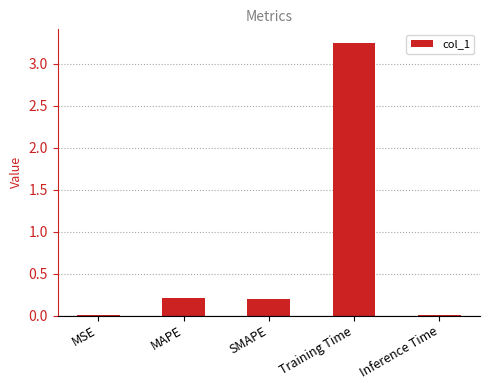

Which category has the highest value across all series?

Training Time